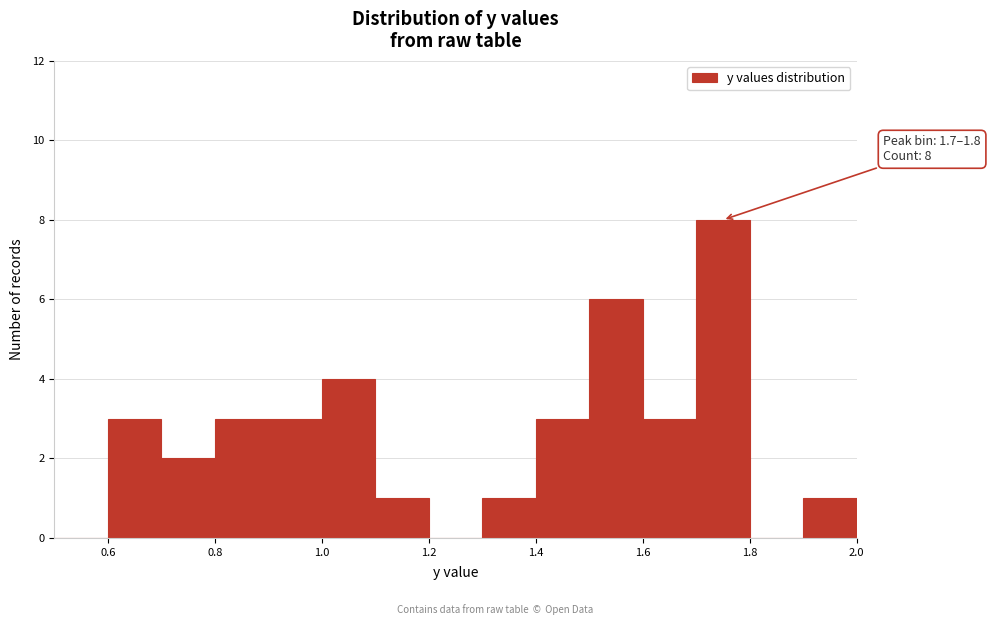

Over which range of the x-axis is the bar tallest?

1.7 to 1.8